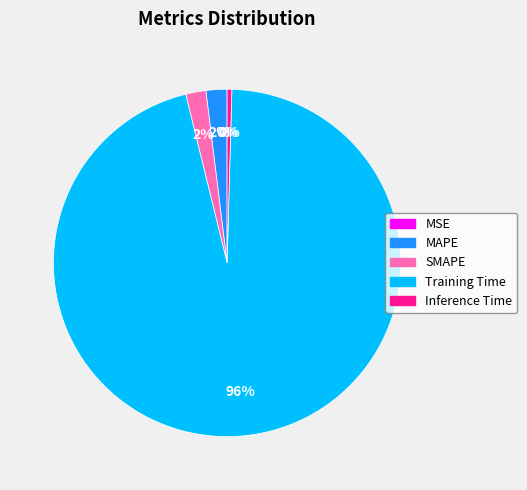

Between MAPE and Training Time, which is larger?

Training Time